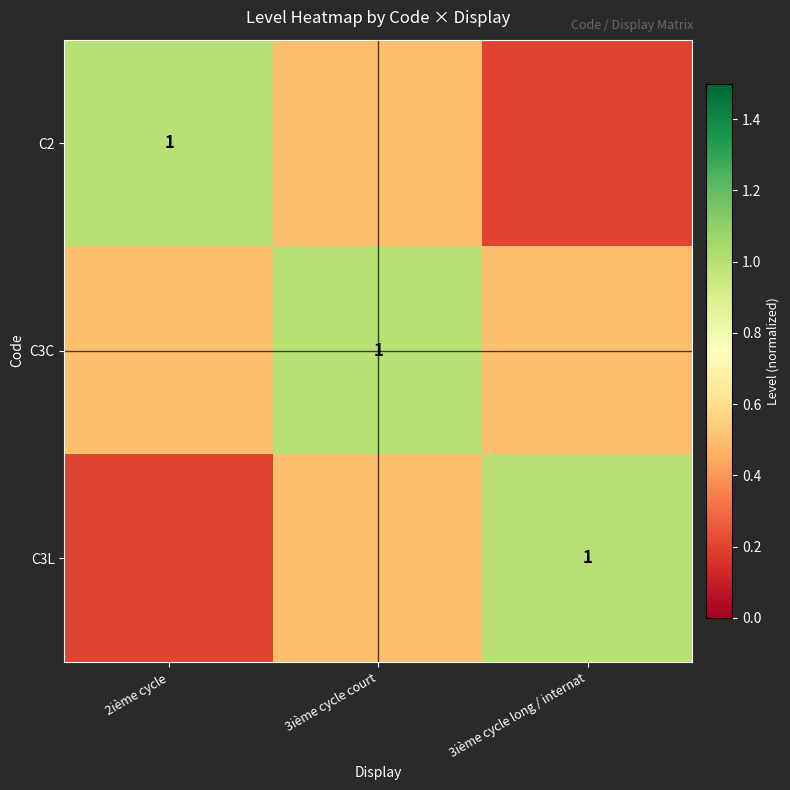

At how many categories does at least one series exceed 0?

3